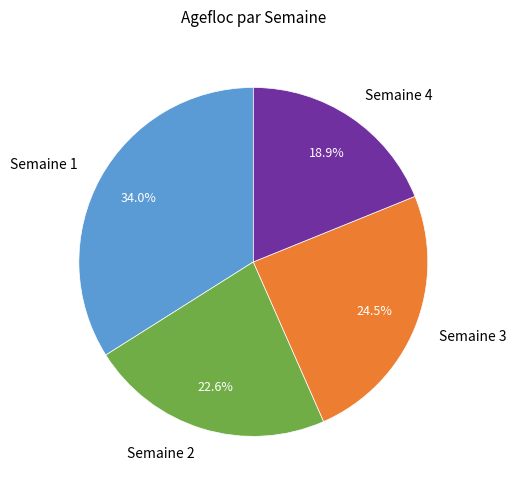

Does Semaine 2 represent more than half of the total?

No